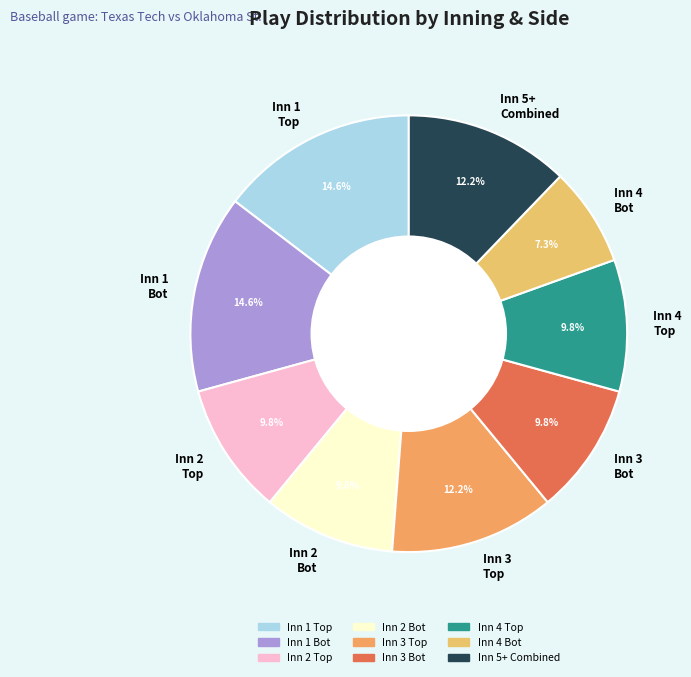

Is the sum of Inn 5+ Combined and Inn 2 Bot greater than half?

No